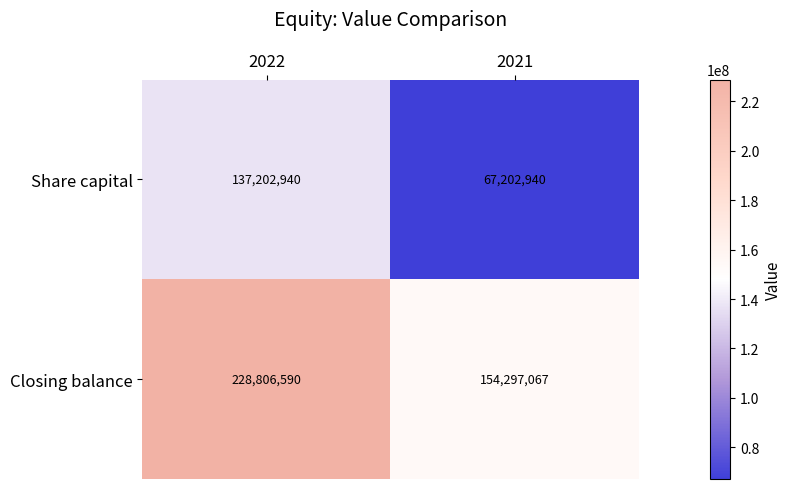

Is it true that Share capital equals 67202940 at 2021?

True